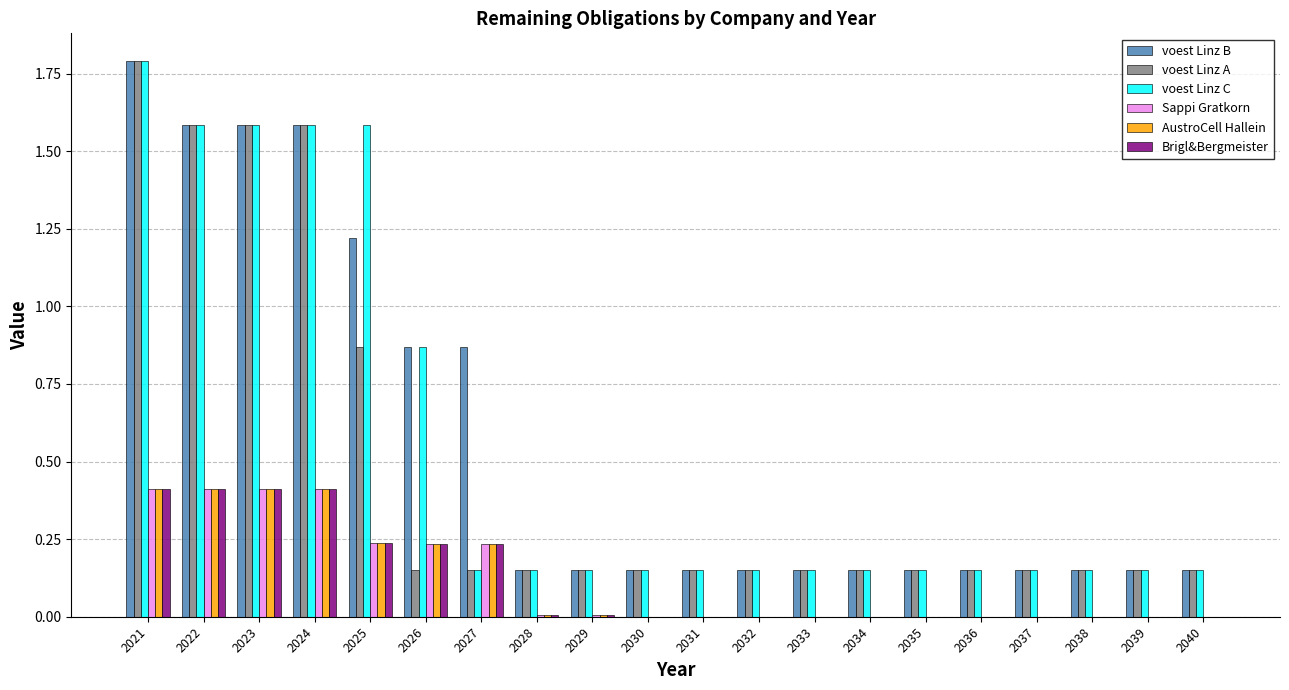

What is the highest value of the voest Linz A series?

1.8